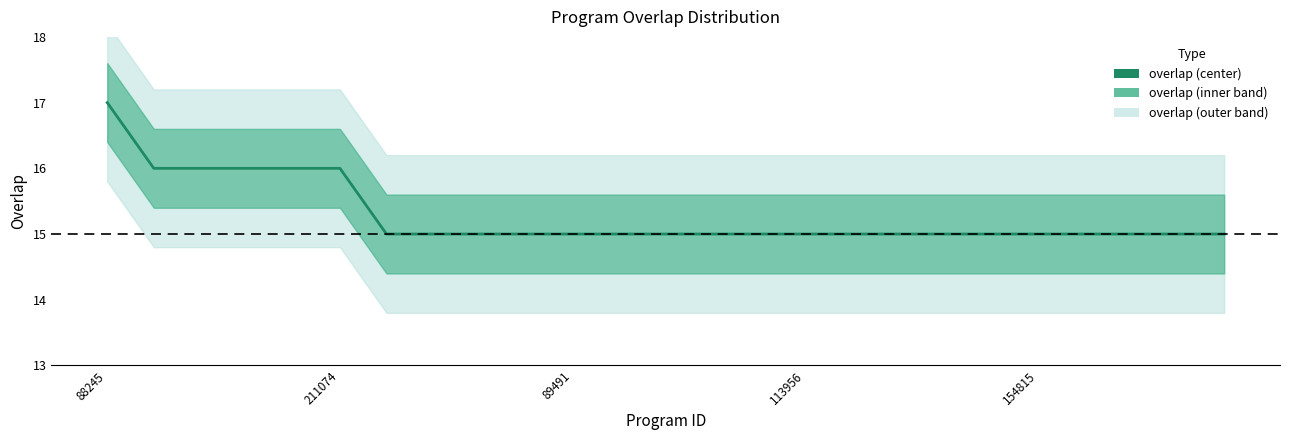

The chart shows a value of 9 at 19. True or false?

False